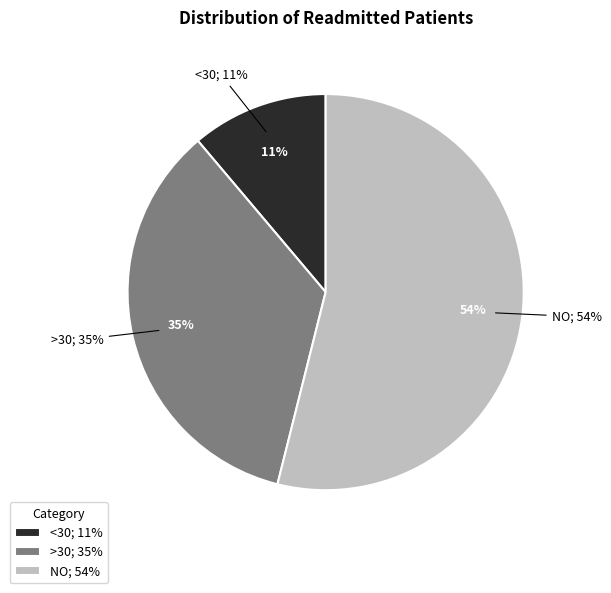

To the nearest percent, what is the average slice percentage?

33%